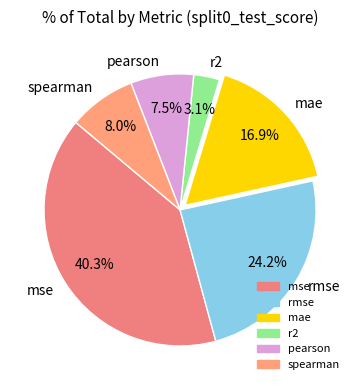

What is the ratio of the value at pearson to the value at rmse?

0.3